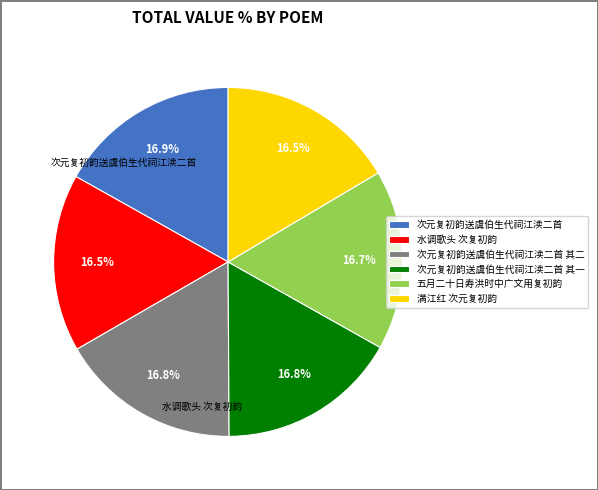

Is the sum of 五月二十日寿洪时中广文用复初韵 and 次元复初韵送虞伯生代祠江渎二首 其二 greater than half?

No